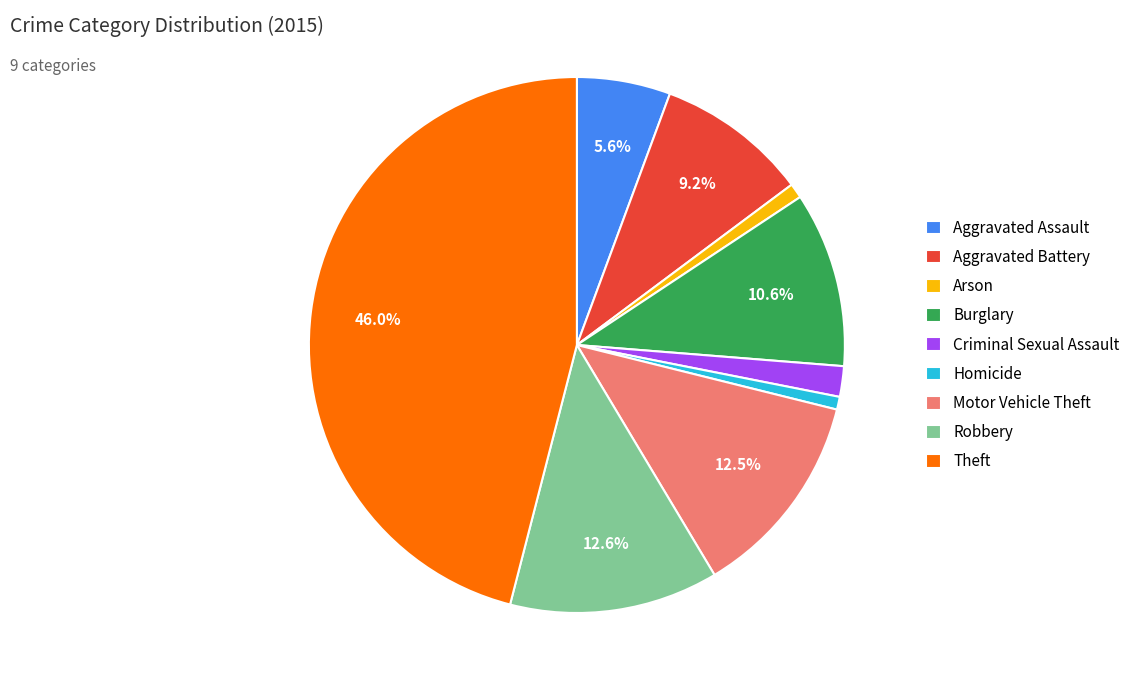

What percentage is the Homicide slice, to the nearest percent?

1%